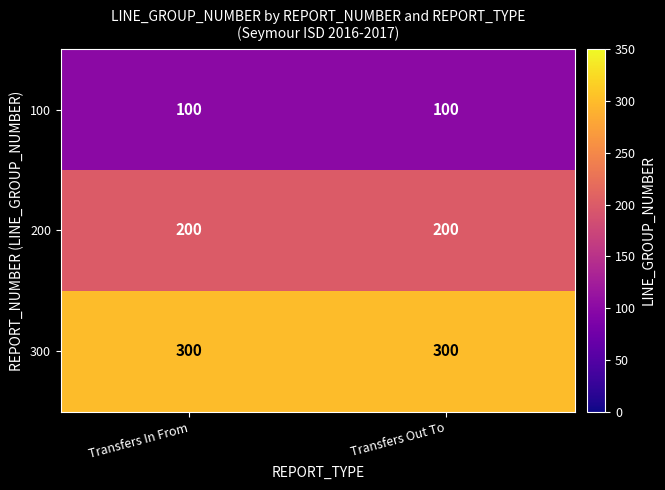

Is it true that 100 equals 100 at Transfers Out To?

True